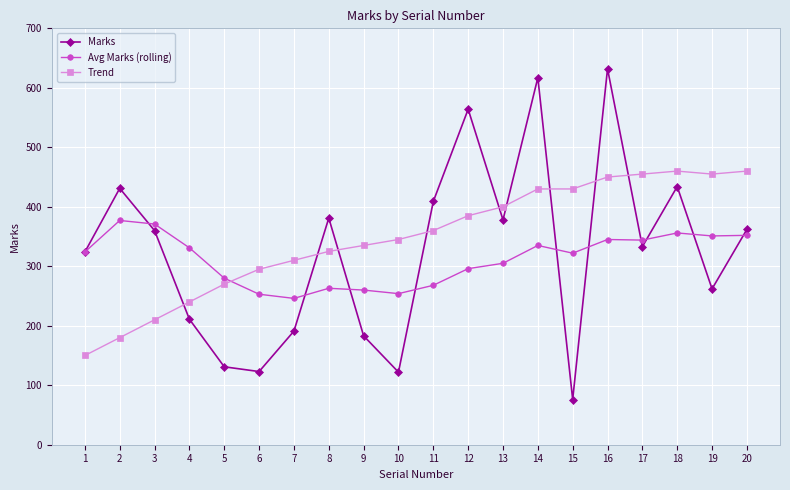

What is the difference between the maximum and minimum values in the Marks series?

556